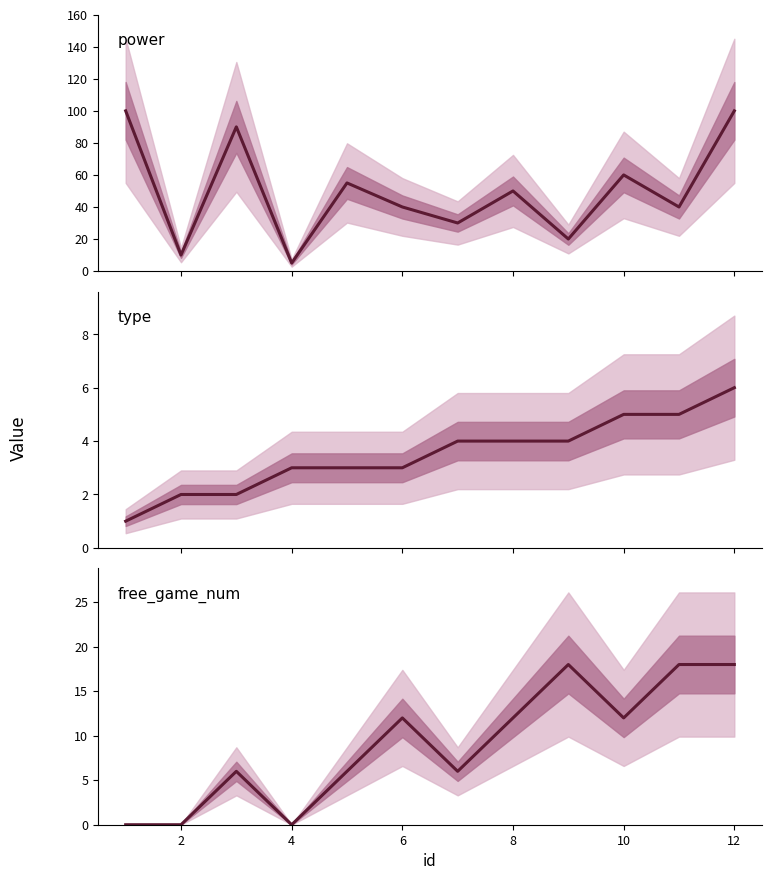

True or false: type and power cross at least once.

False